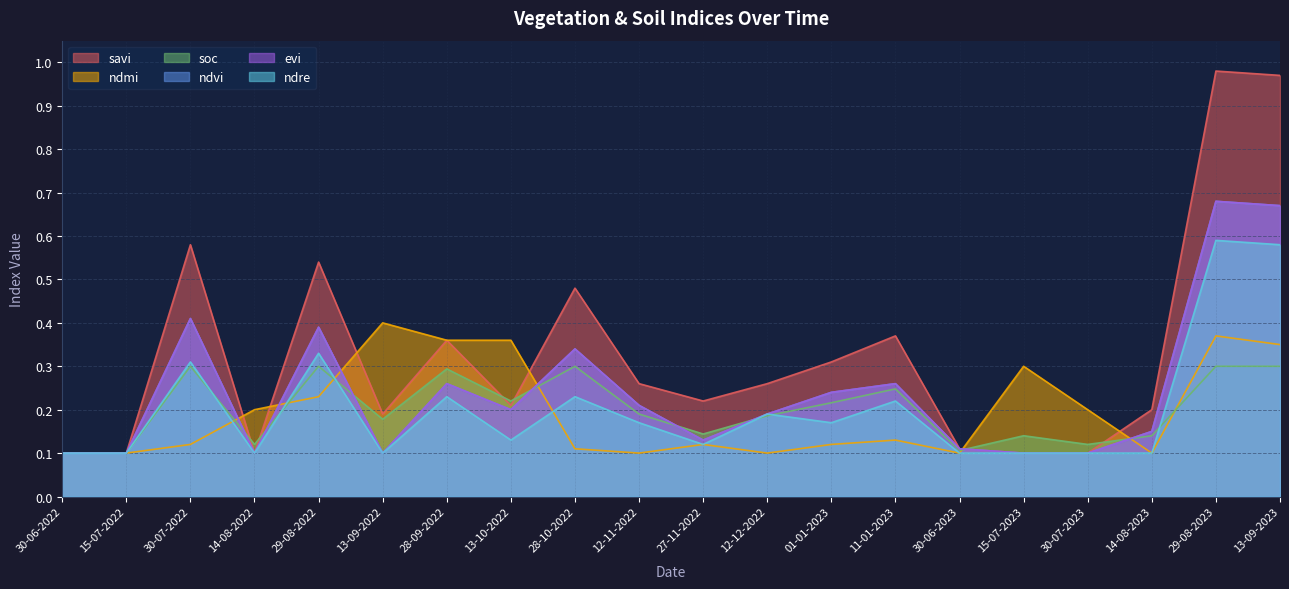

What is the value of the savi point at the 6th from the left?

0.2